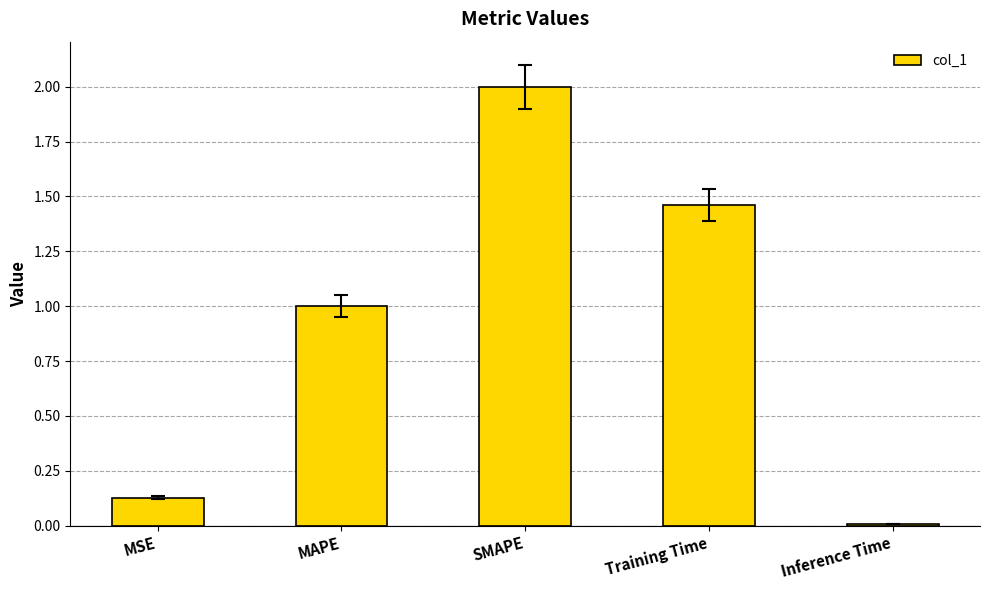

Between MSE and MAPE, which is larger?

MAPE